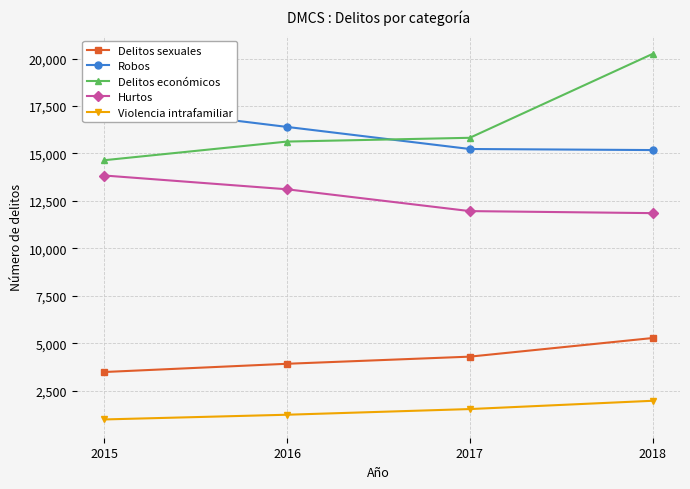

How many data points in Robos are less than 16399?

2